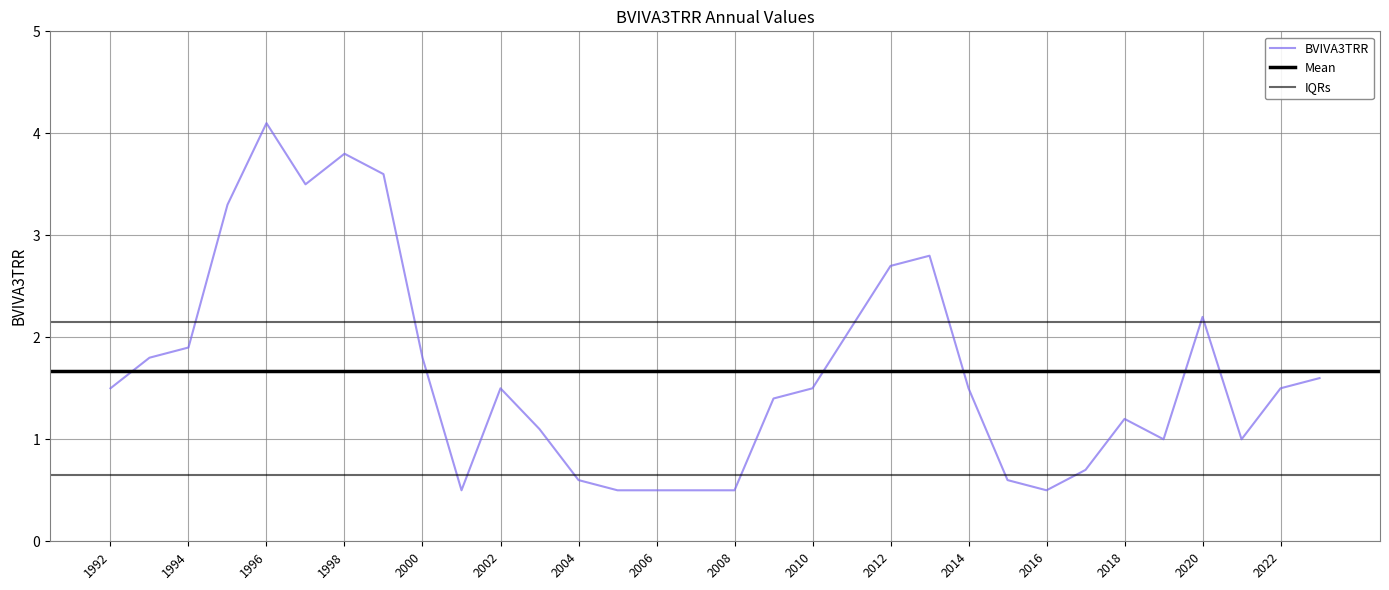

At which category does the data reach its first local peak?

1996